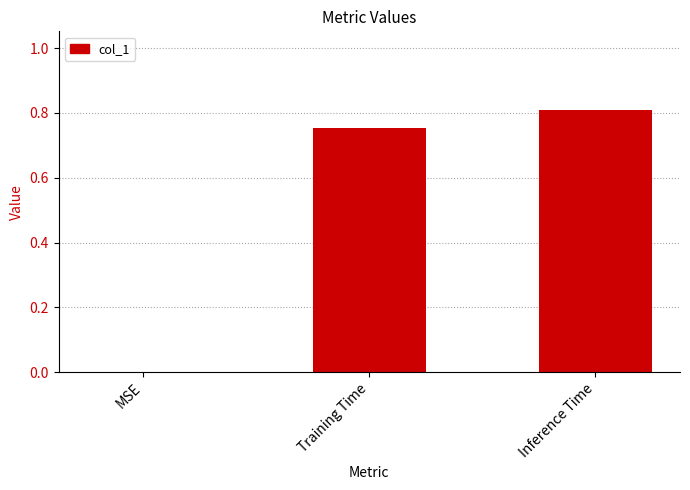

What is the sum of all values?

1.6